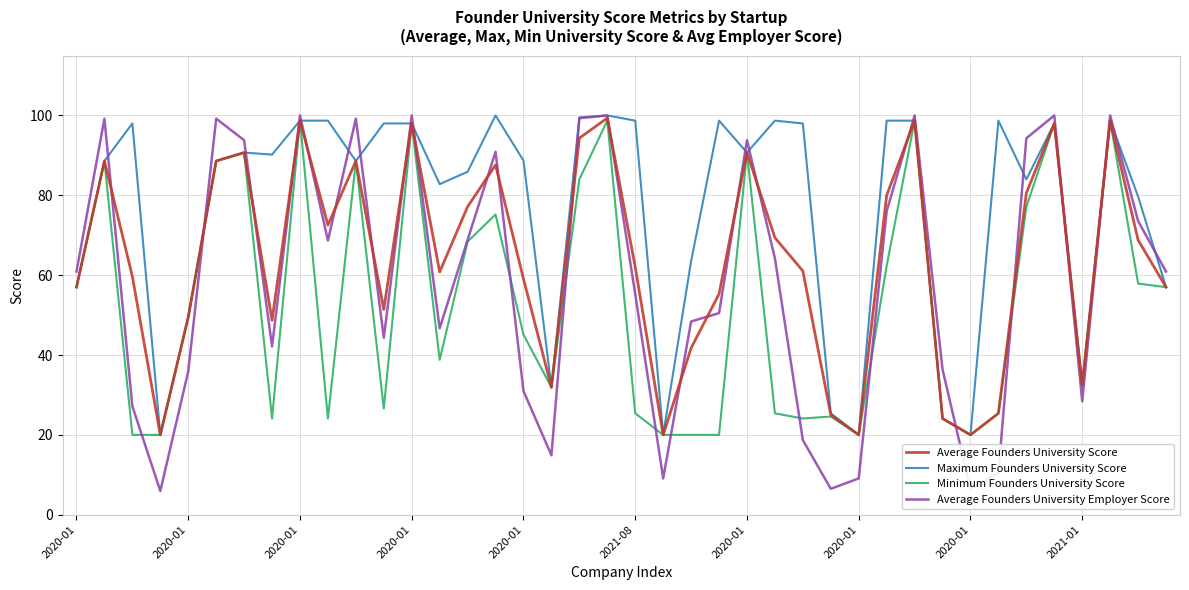

What is the greatest value displayed?

100.0